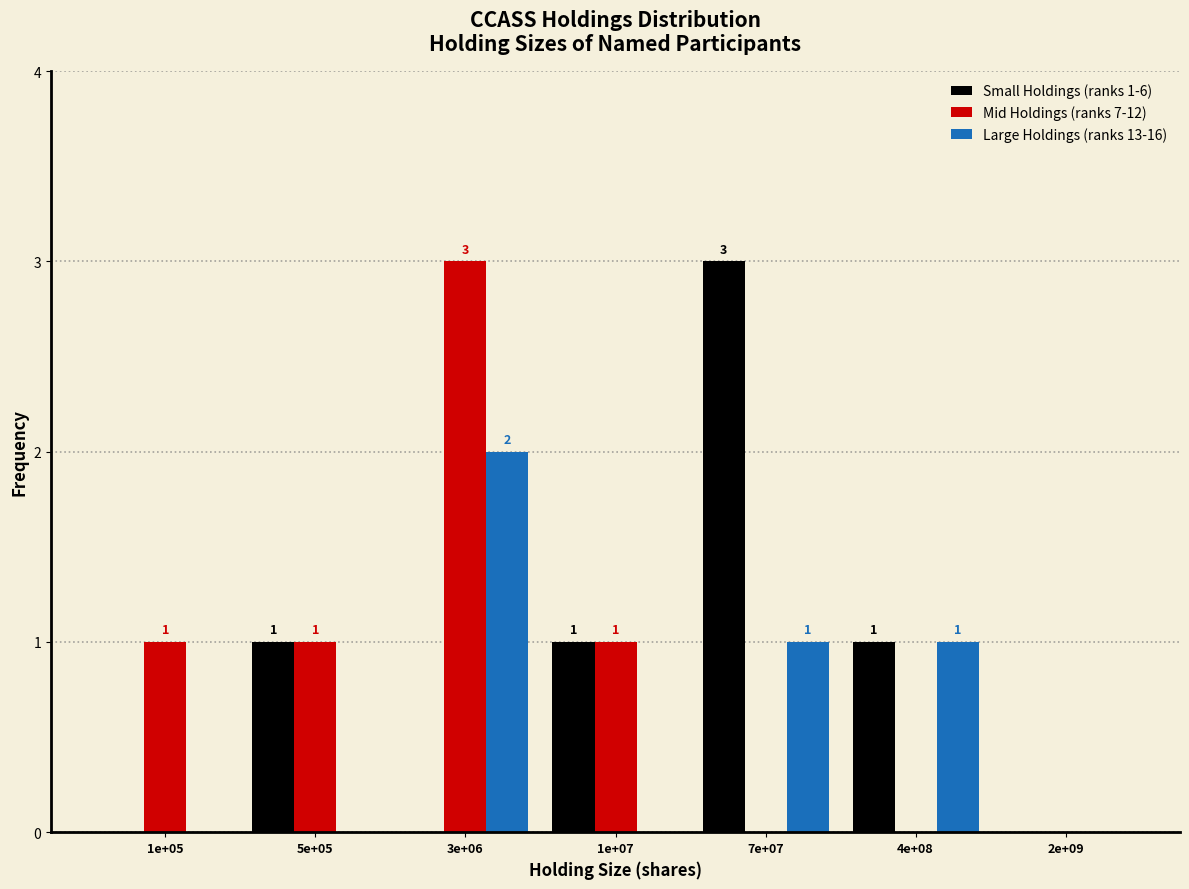

Reading right to left, what are all the values shown in this chart?

Small Holdings (ranks 1-6): 2e+09=0	4e+08=1	7e+07=3	1e+07=1	3e+06=0	5e+05=1	1e+05=0
Mid Holdings (ranks 7-12): 2e+09=0	4e+08=0	7e+07=0	1e+07=1	3e+06=3	5e+05=1	1e+05=1
Large Holdings (ranks 13-16): 2e+09=0	4e+08=1	7e+07=1	1e+07=0	3e+06=2	5e+05=0	1e+05=0